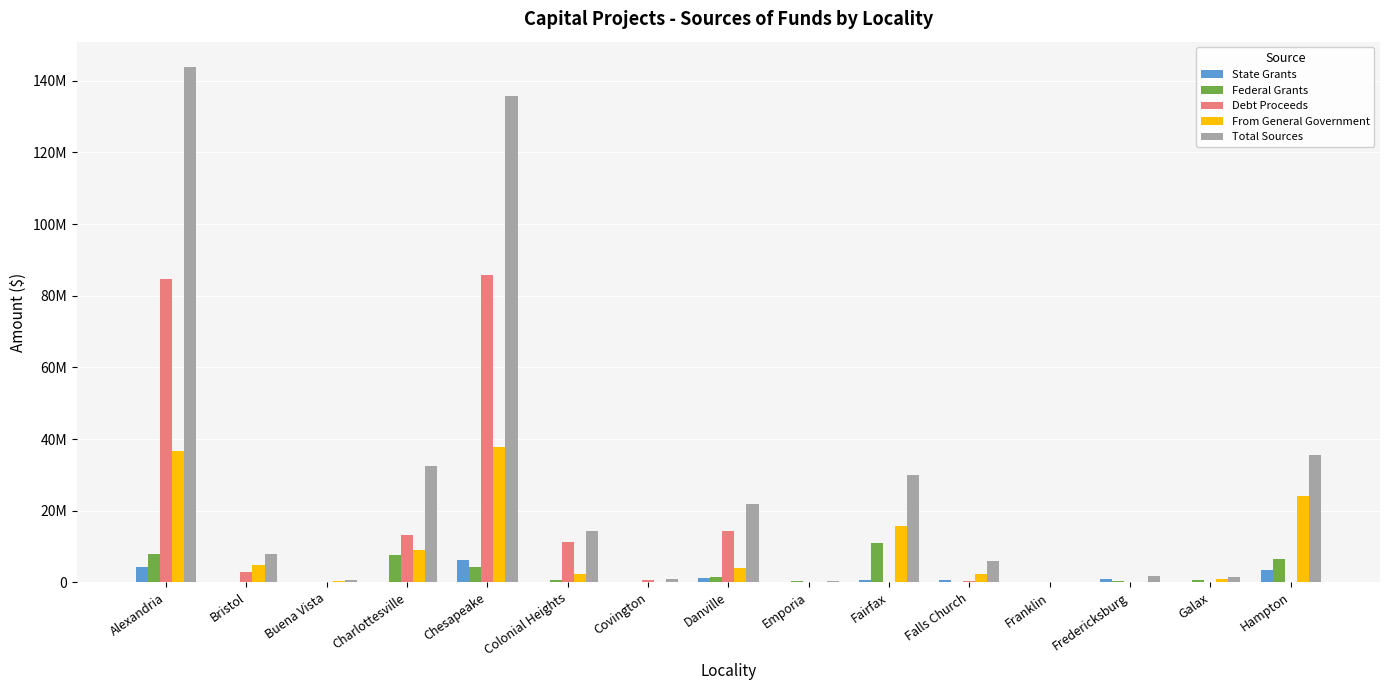

What is the maximum value shown in the chart?

143748458